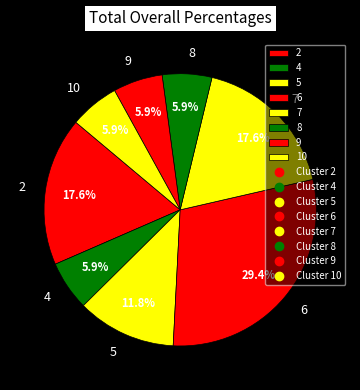

To the nearest percent, what portion does 8 represent?

6%